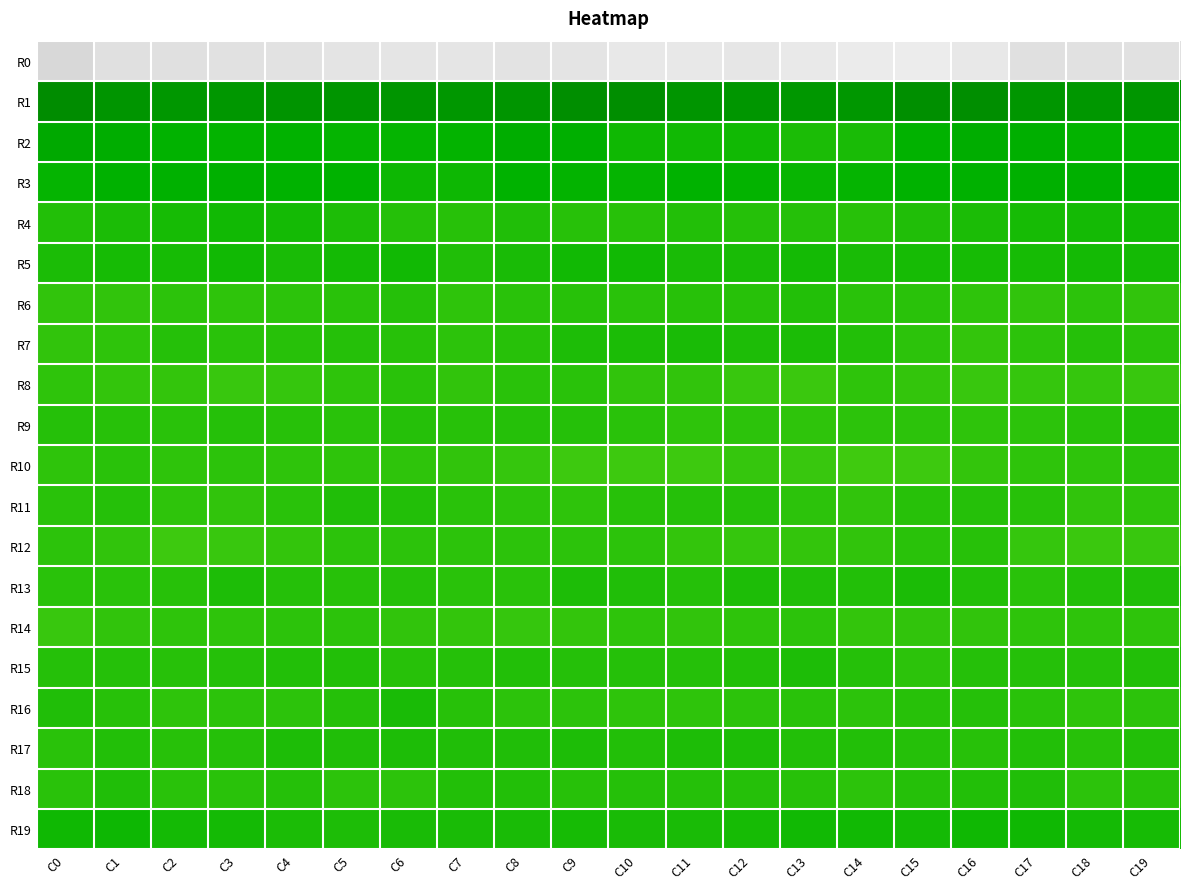

How many categories are shown in the chart?

20